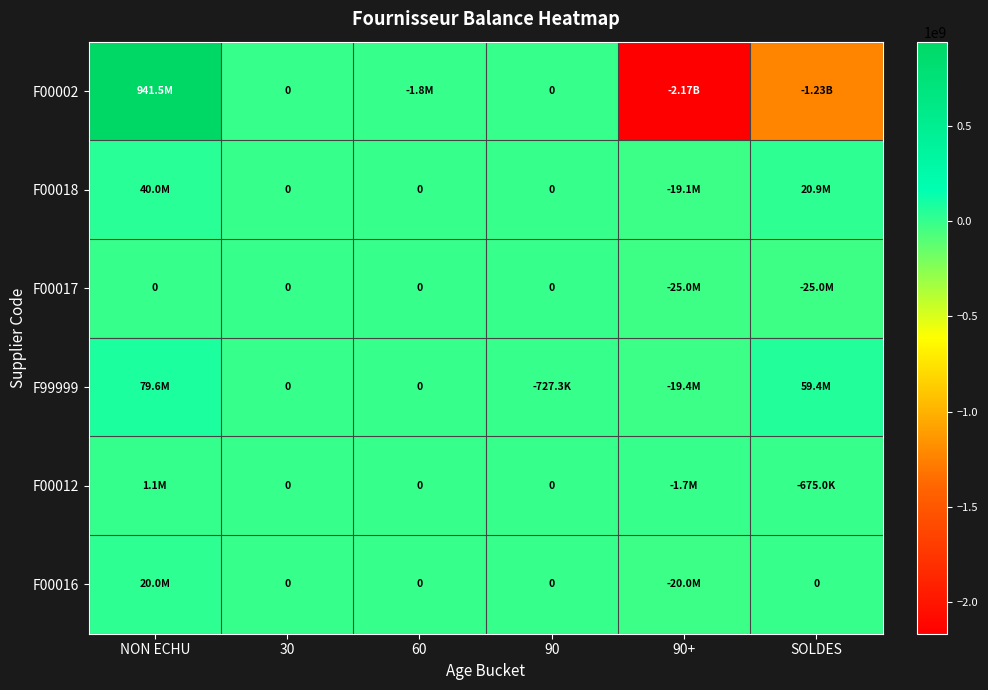

Which series has the largest total across all categories?

F99999